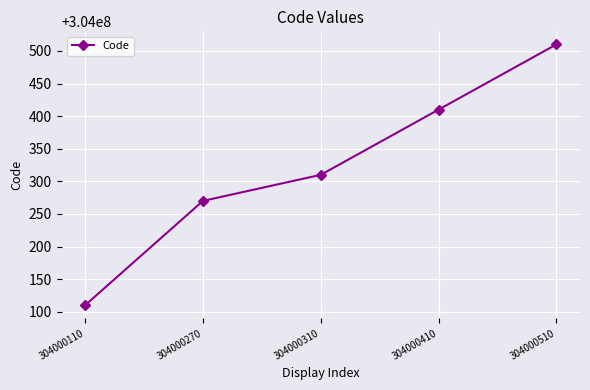

How many values are below 304000310?

2